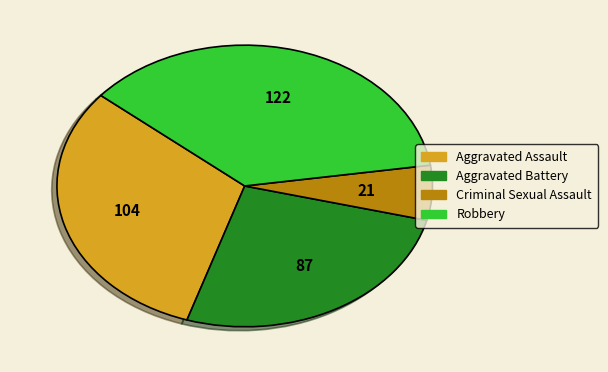

Is there any slice that represents more than half of the pie?

No